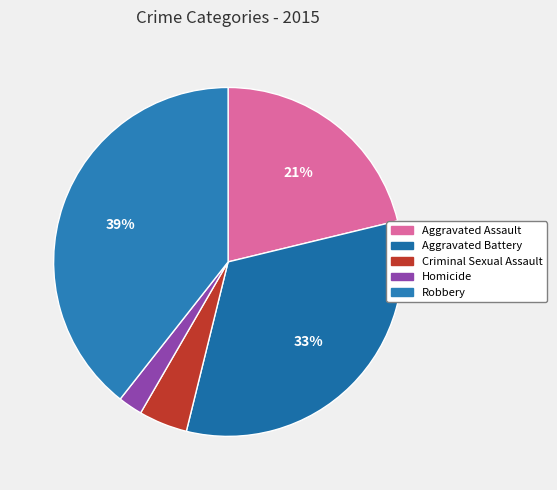

How many slices are in this pie chart?

5